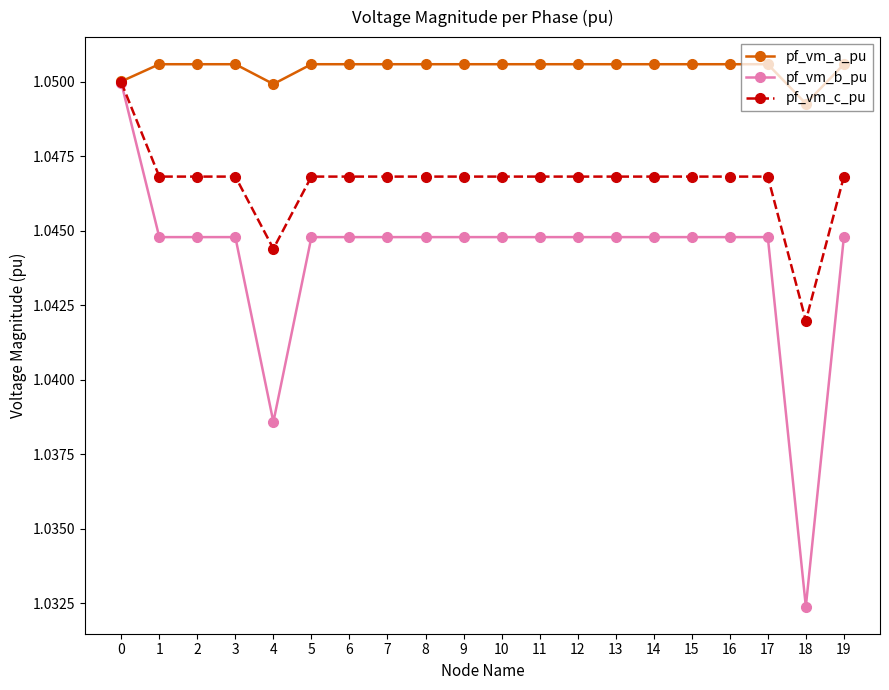

True or false: pf_vm_a_pu has more than 2 interior local peaks.

True